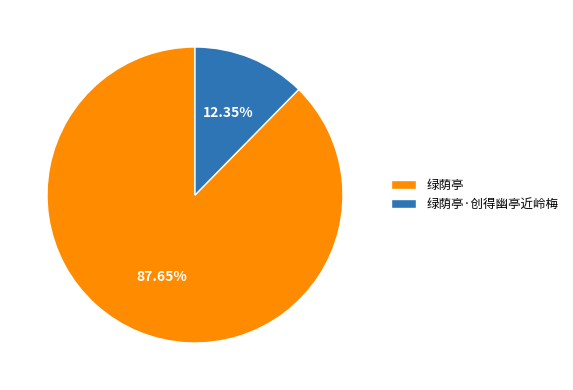

Combined, do 绿荫亭·创得幽亭近岭梅 and 绿荫亭 account for over 50%?

Yes